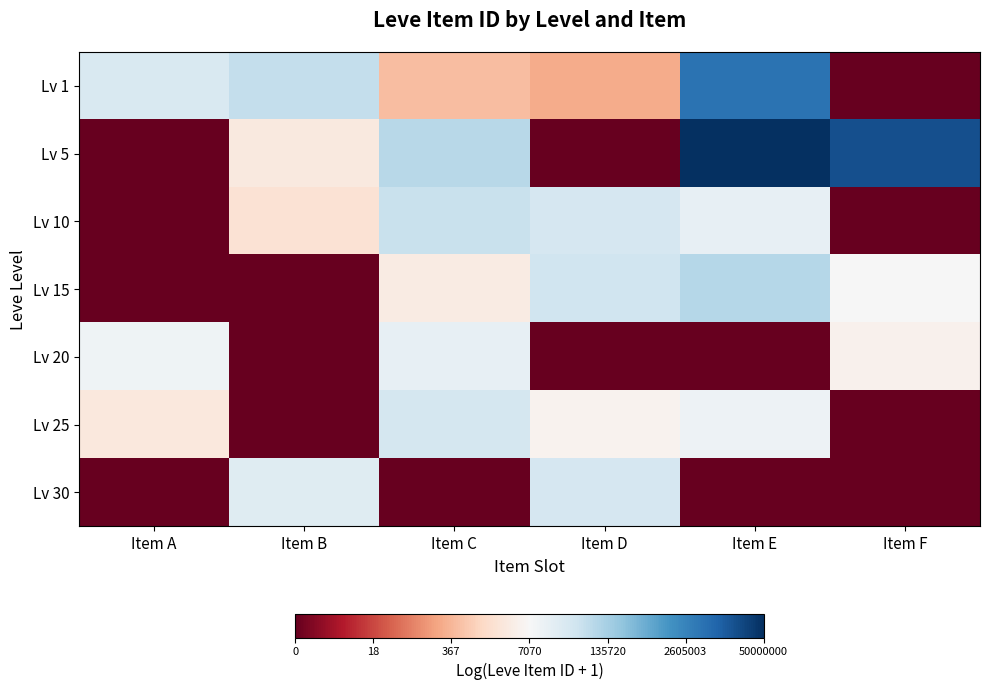

At how many categories does at least one series exceed 11?

3